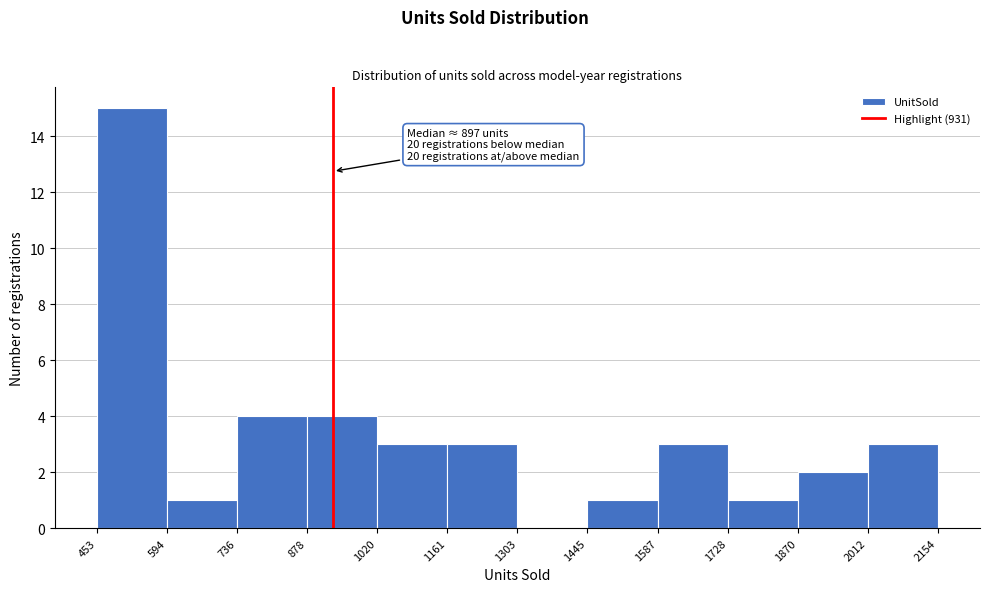

Which range on the x-axis has the tallest bar?

453 to 594